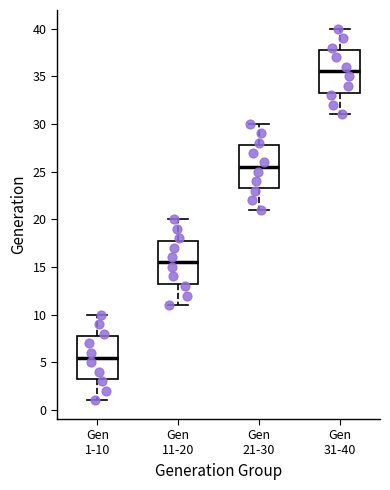

Reading left to right, read every box against the y-axis: the position of its median line, the range the box covers, and the ends of its whiskers. The values are not printed on the chart, so give them approximately, as read against the axis.

Gen 1-10: median 5.5, box 3.5 to 8.0, whiskers 1.0 to 10.0
Gen 11-20: median 15.5, box 13.5 to 18.0, whiskers 11.0 to 20.0
Gen 21-30: median 25.5, box 23.5 to 28.0, whiskers 21.0 to 30.0
Gen 31-40: median 35.5, box 33.5 to 38.0, whiskers 31.0 to 40.0